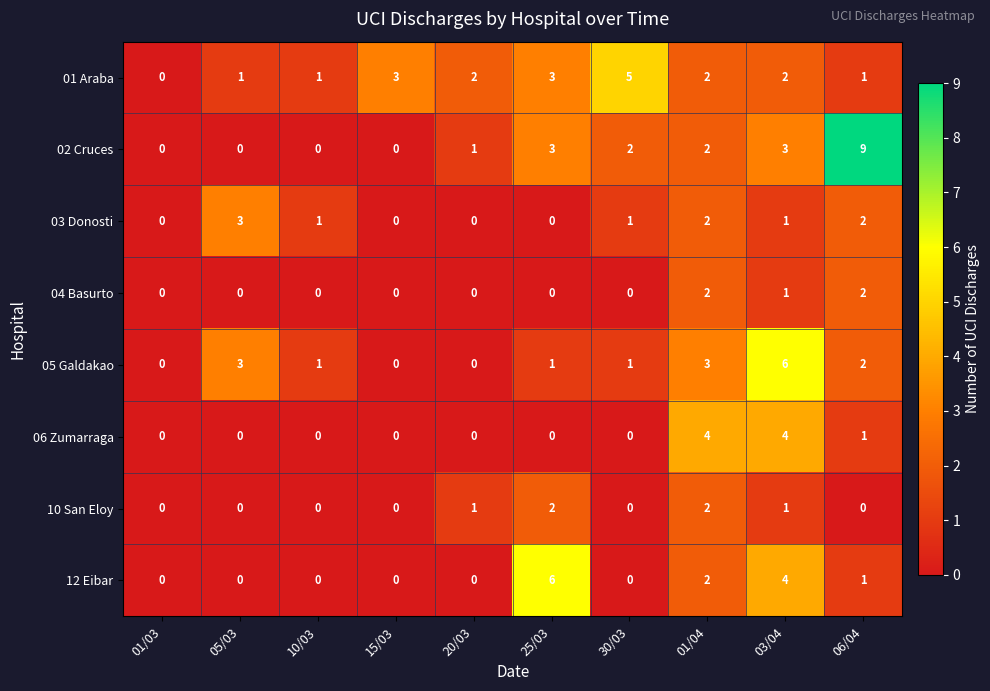

What is the spread (max minus min) of values at 25/03?

6